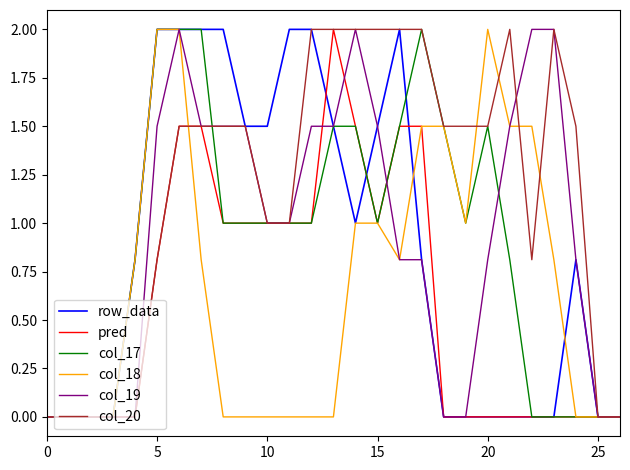

What is the highest value of the col_20 series?

2.0